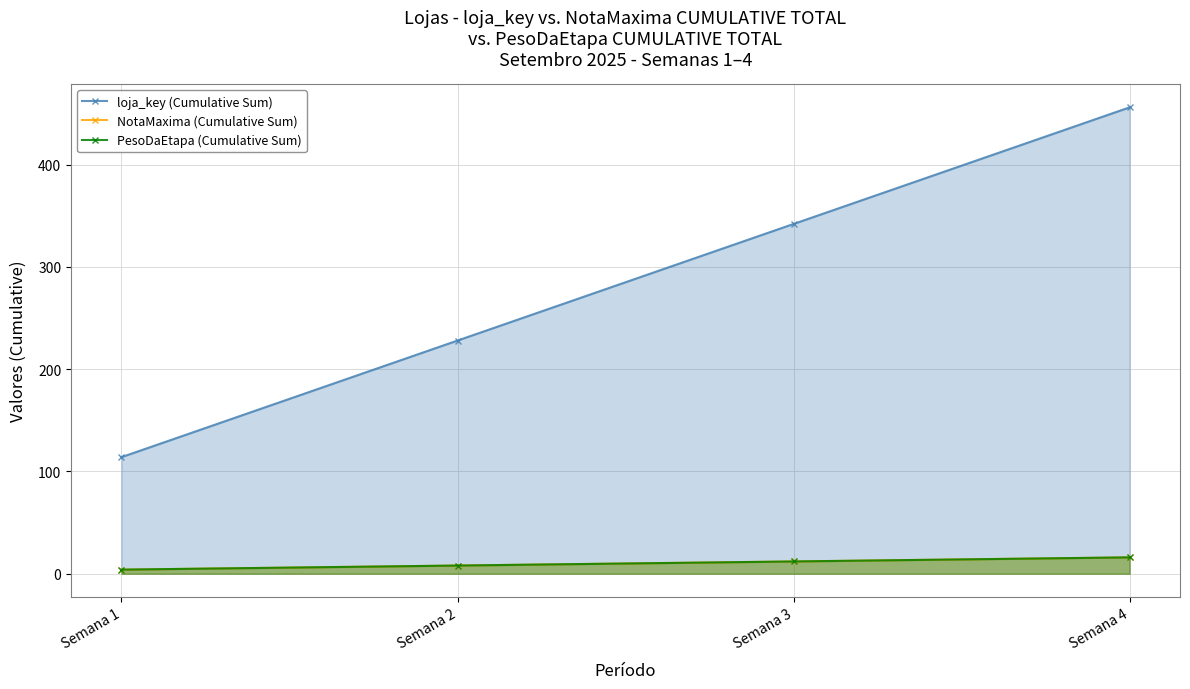

Is it true that loja_key (Cumulative Sum) equals 34 at Semana 1?

False